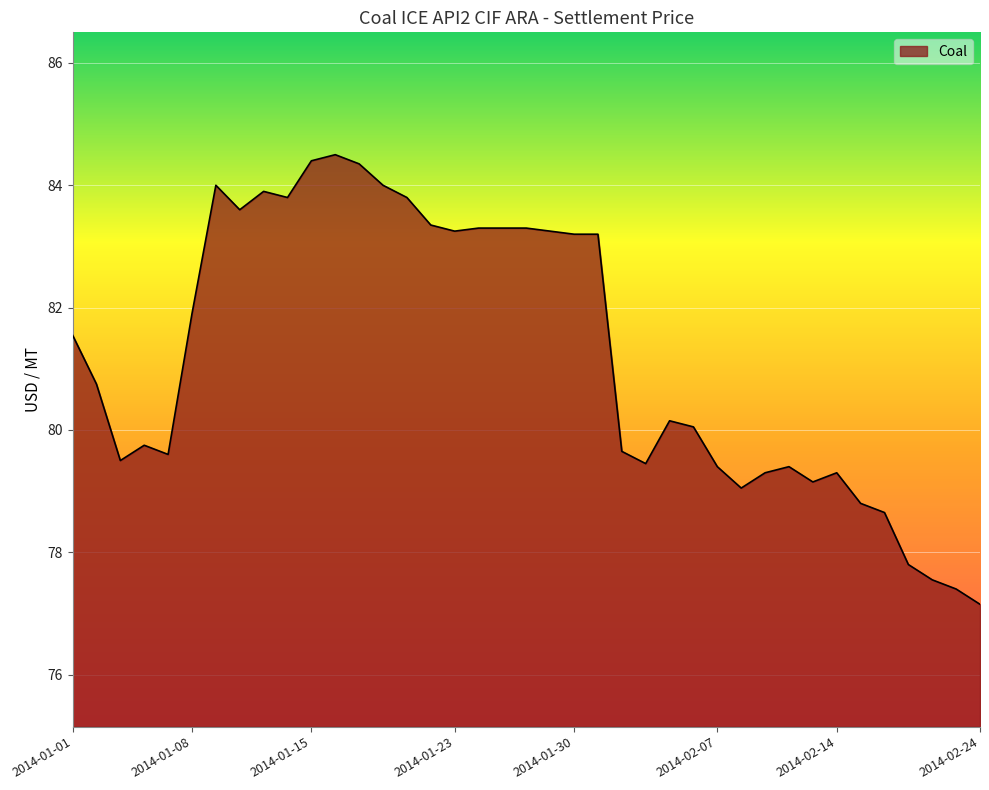

What is the maximum value shown in the chart?

84.5